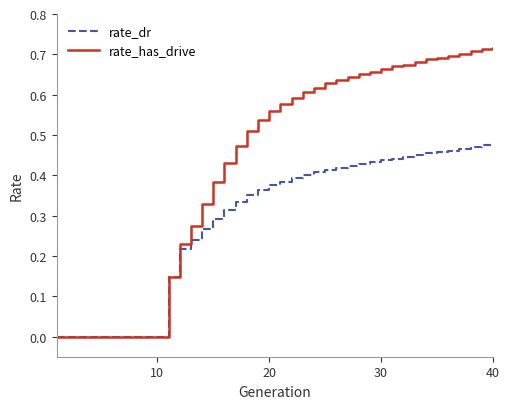

What are all the series names shown in the legend?

rate_dr, rate_has_drive